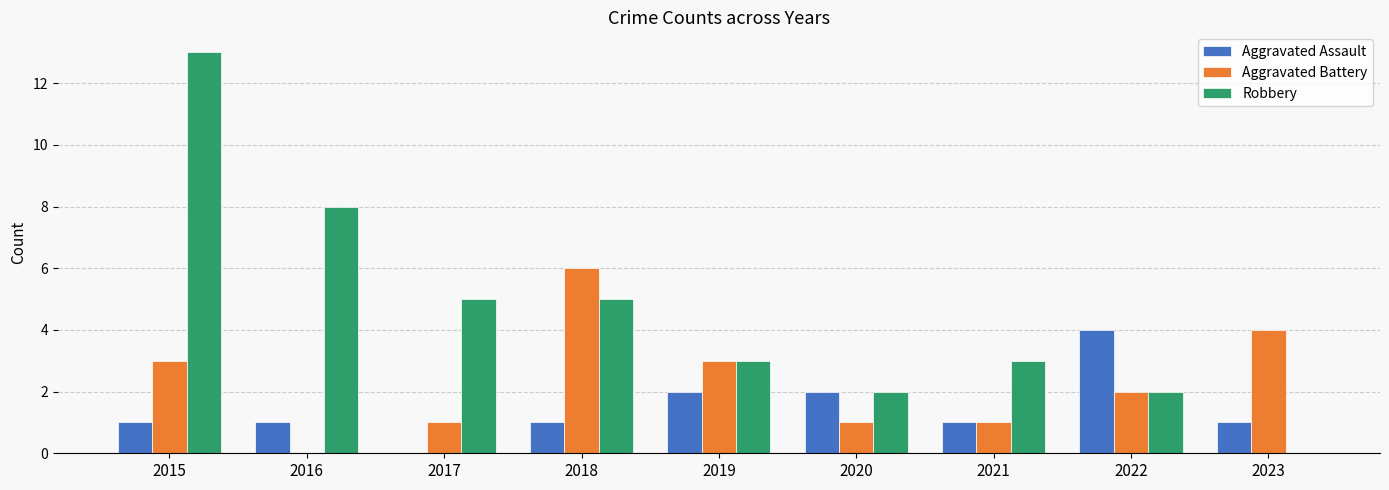

Is it true that Aggravated Assault equals 3 at 2019?

False